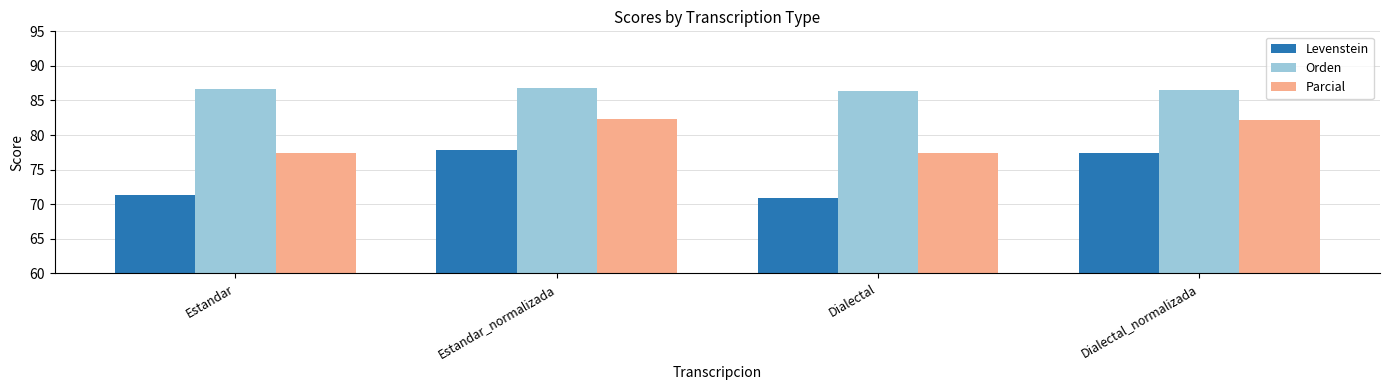

How many bars are there in each group?

3